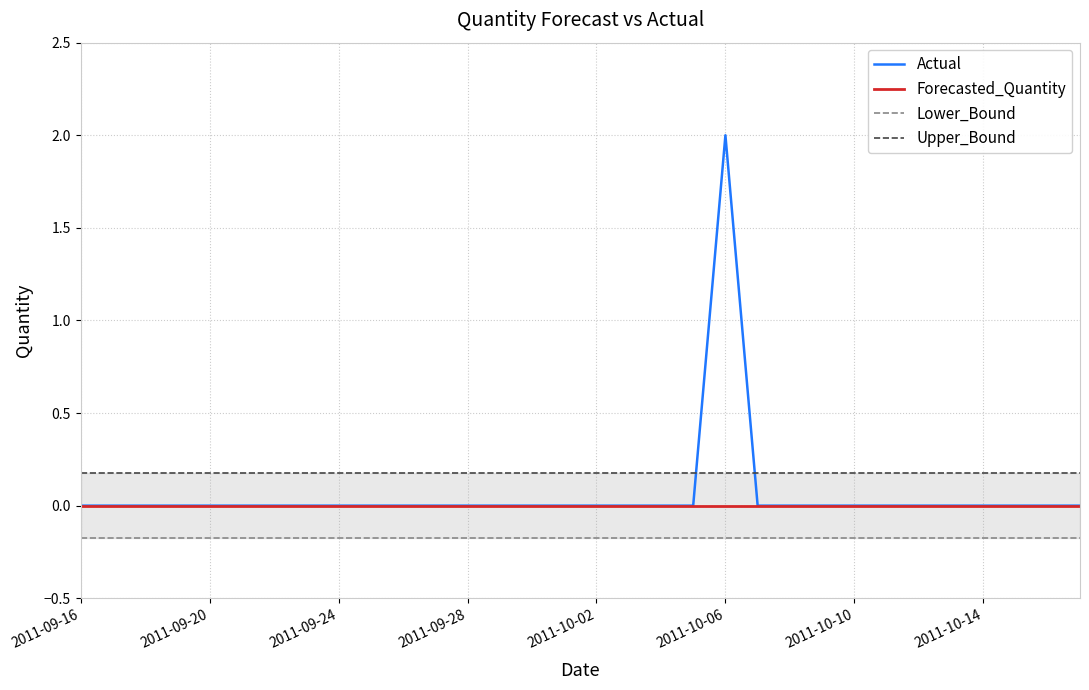

Which series has the widest spread of values?

Actual